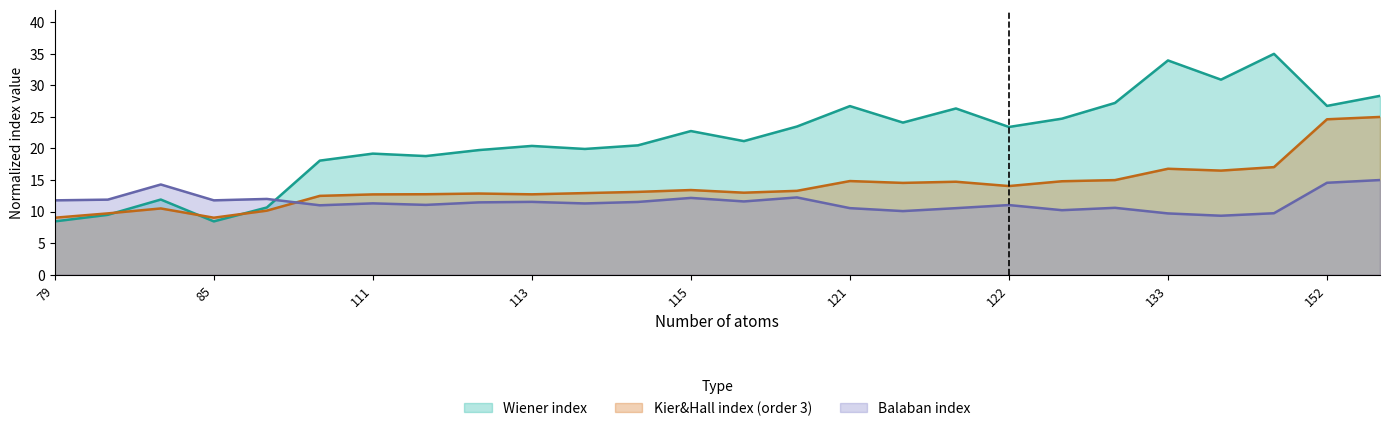

Is it true that Wiener index equals 11.4 at 114?

False